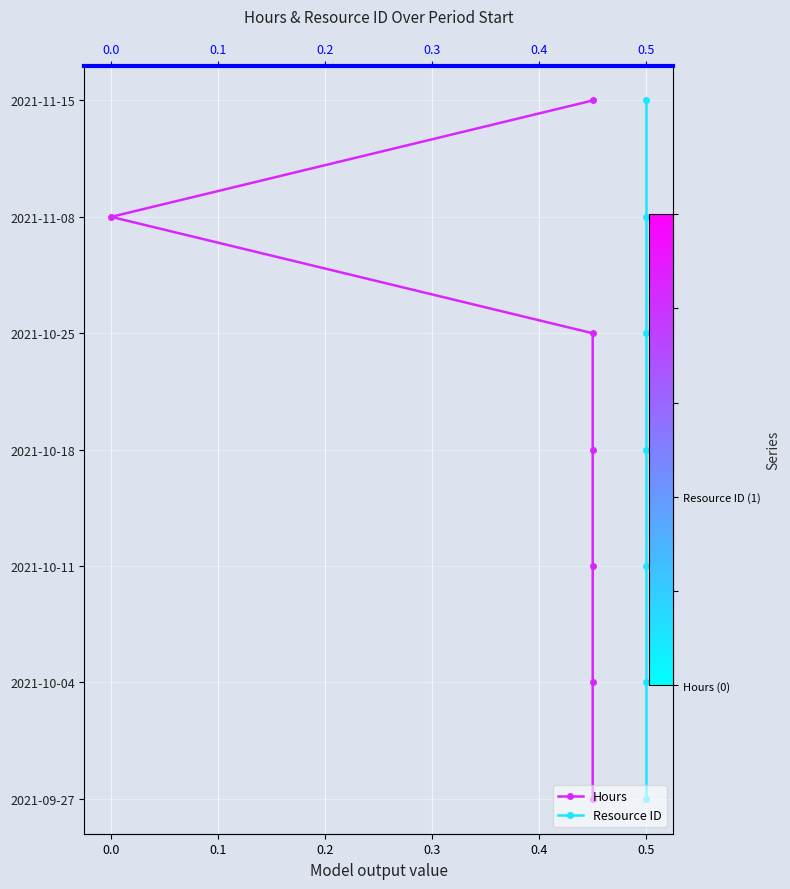

Which category has the highest value in the Resource ID series?

0.5